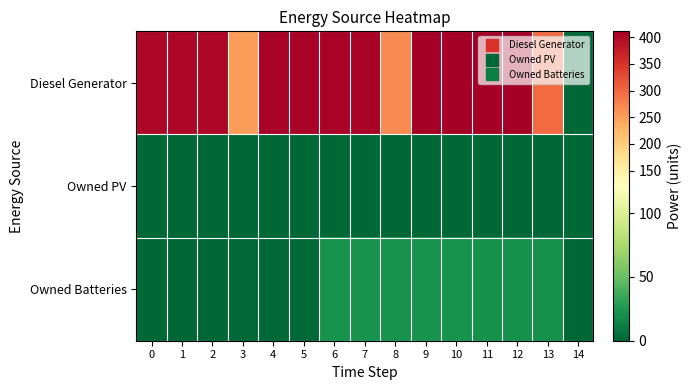

What is the maximum value shown in the chart?

411